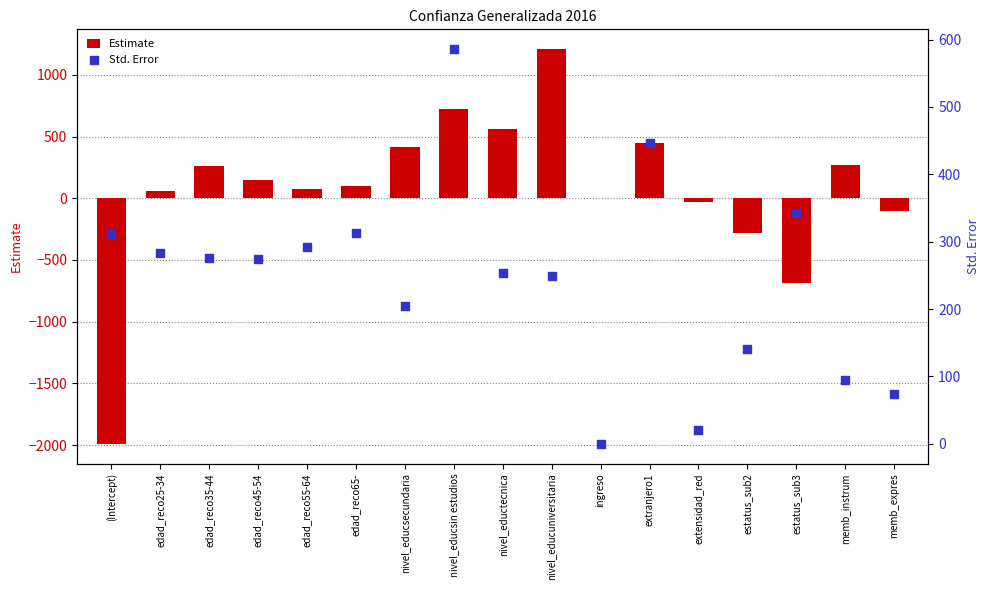

Which series has the largest total across all categories?

Std. Error